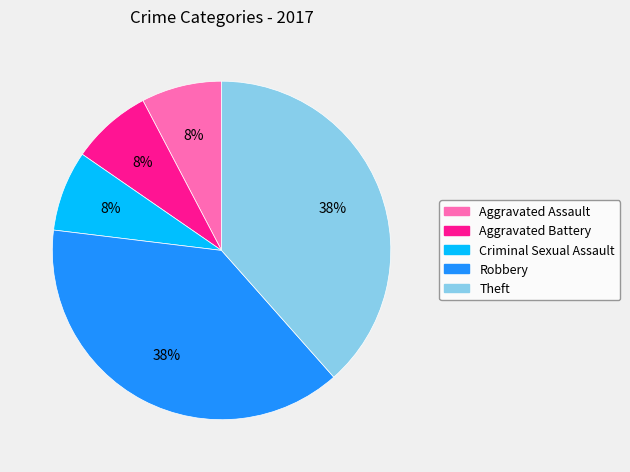

Count the number of slices in the pie.

5